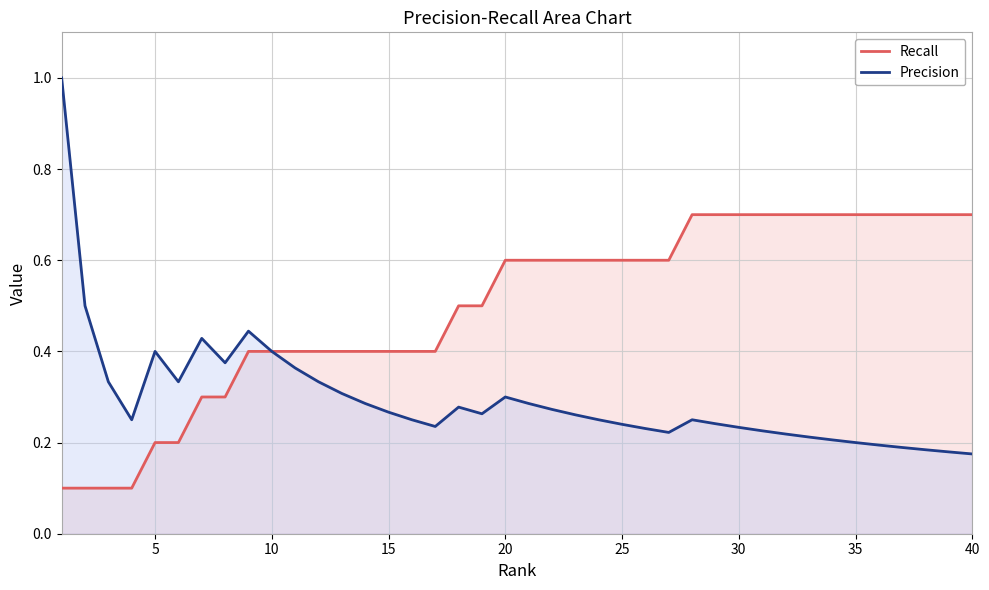

List the series in order of their overall mean, lowest first.

Precision, Recall